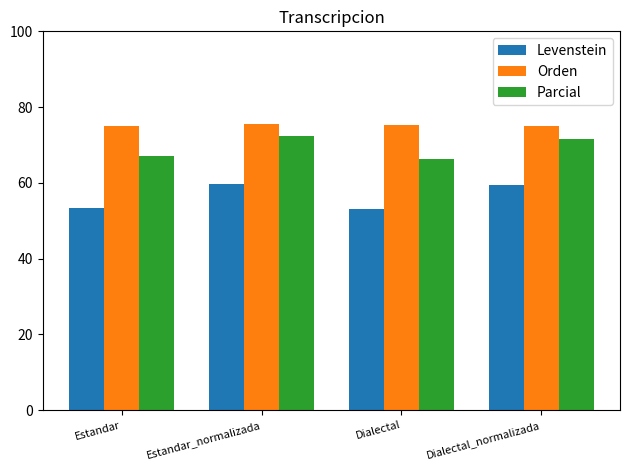

What position from the left is Estandar_normalizada?

2